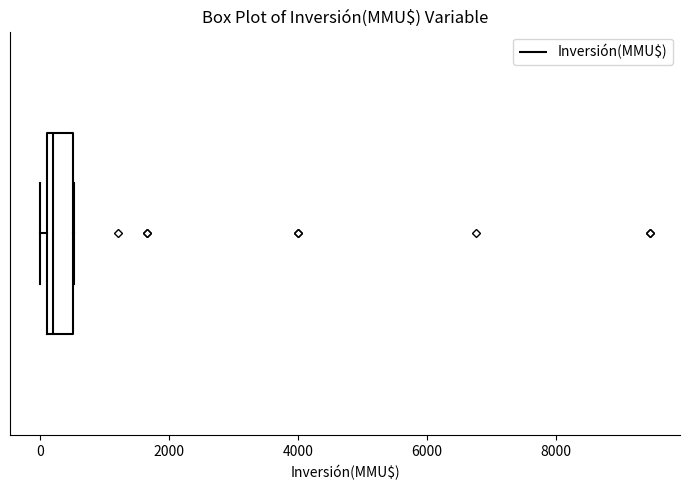

Read this box plot against the x-axis: the position of the median line, the range covered by the box, and the ends of both whiskers. The values are not printed on the chart, so give them approximately, as read against the axis.

median 200 (just right of the box's left edge), box 200 to 600, whiskers 0 to 600